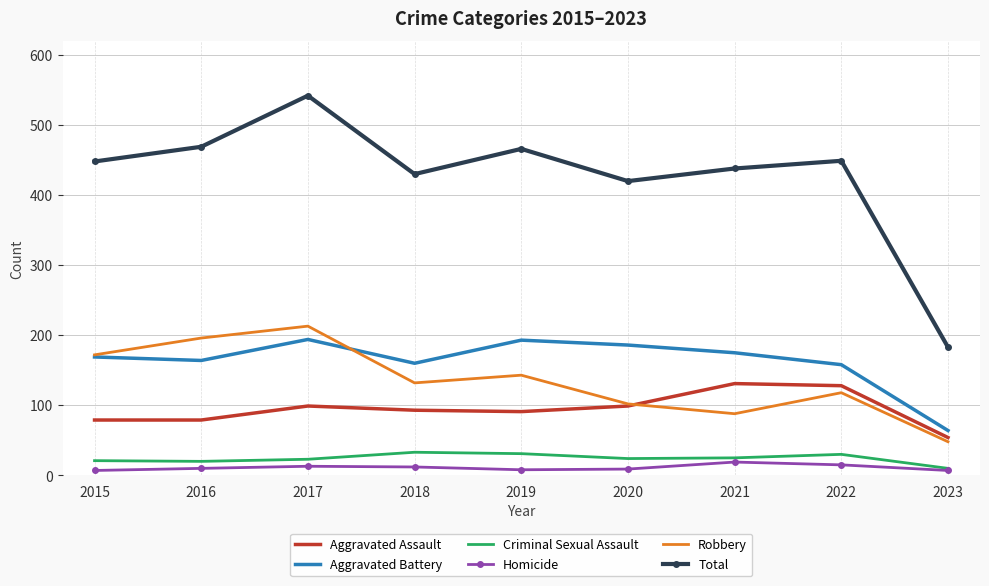

What is the sum of the Aggravated Battery values at 2020 and 2021?

361